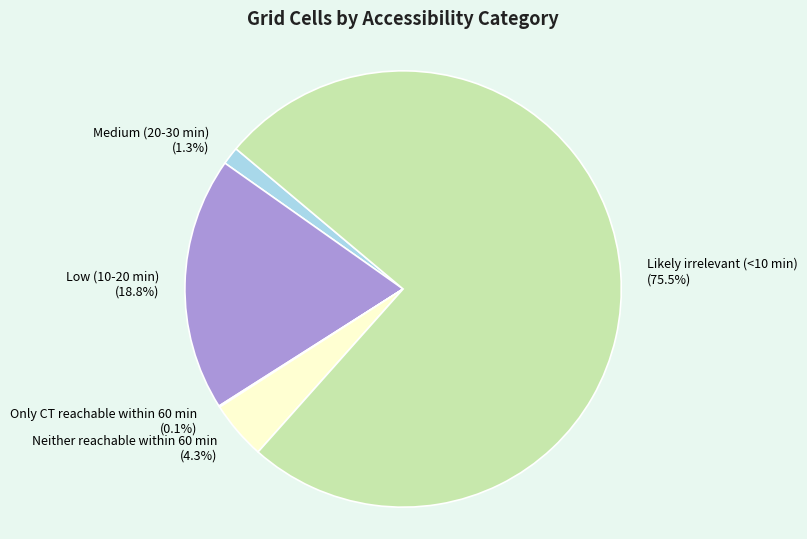

Which slice is the largest?

Likely irrelevant (<10 min)